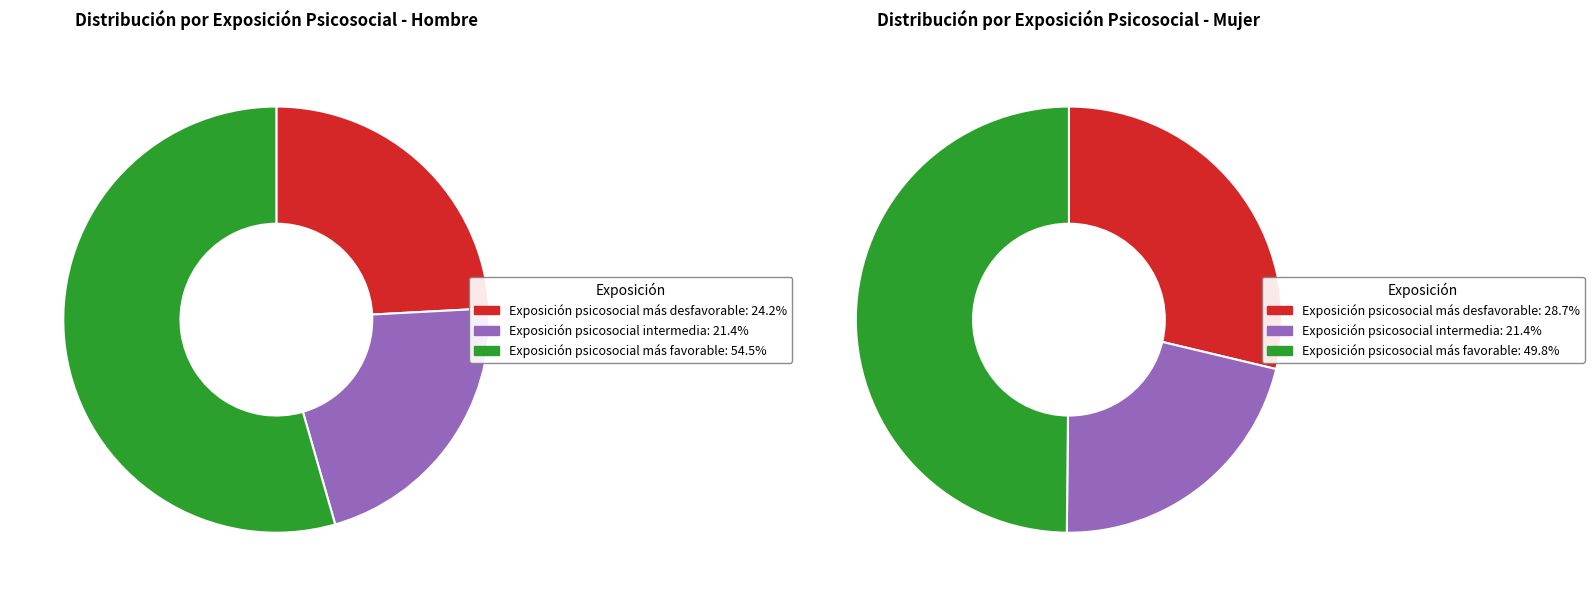

To the nearest percent, what portion does Exposición psicosocial más desfavorable represent?

24%